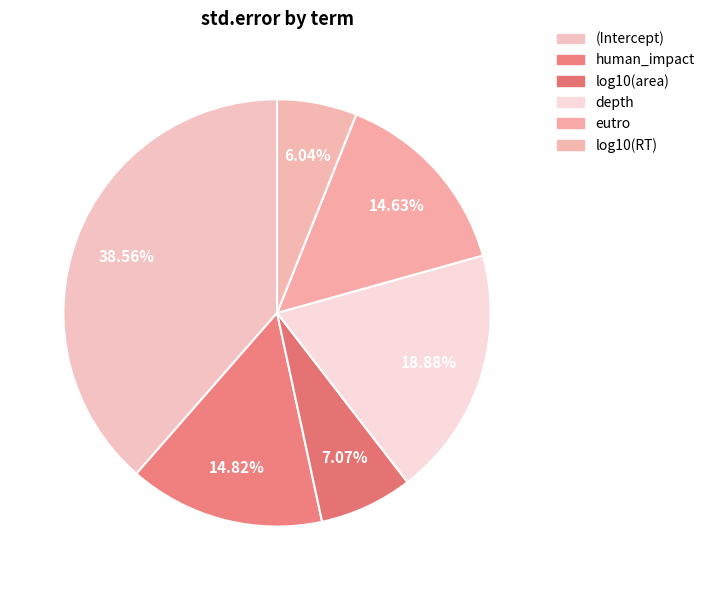

To the nearest percent, what is the average slice percentage?

17%